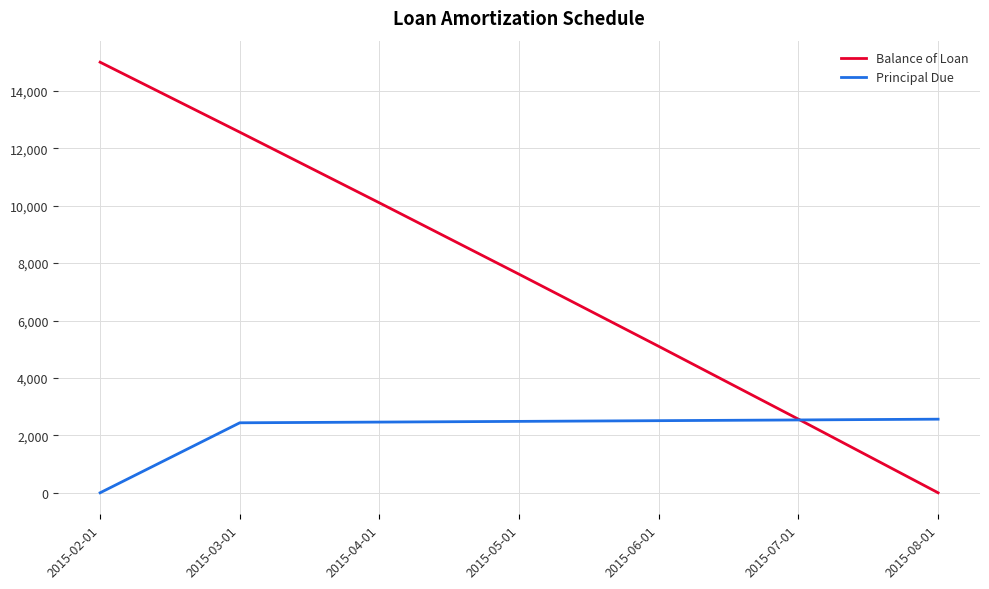

Where is Principal Due nearest to the value 1281?

2015-03-01